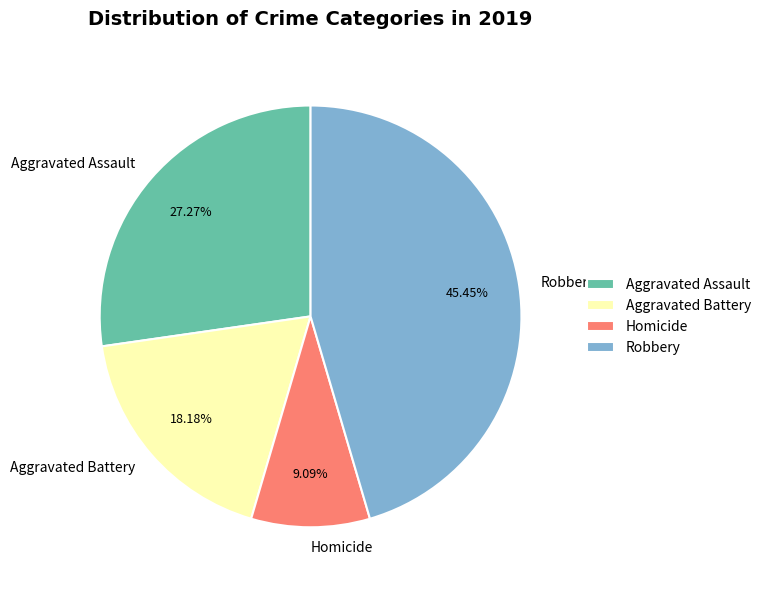

Count the number of slices in the pie.

4